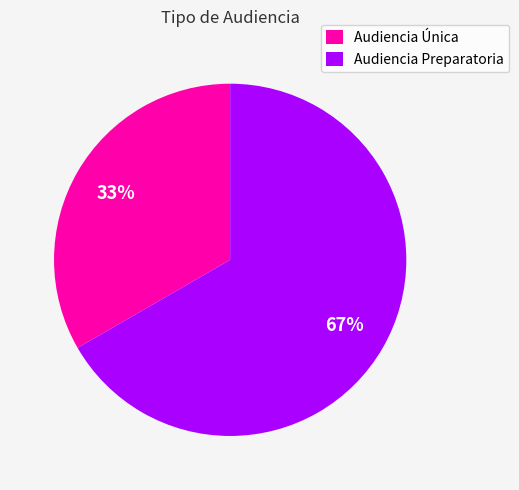

Rank the categories by value from highest to lowest.

Audiencia Preparatoria, Audiencia Única